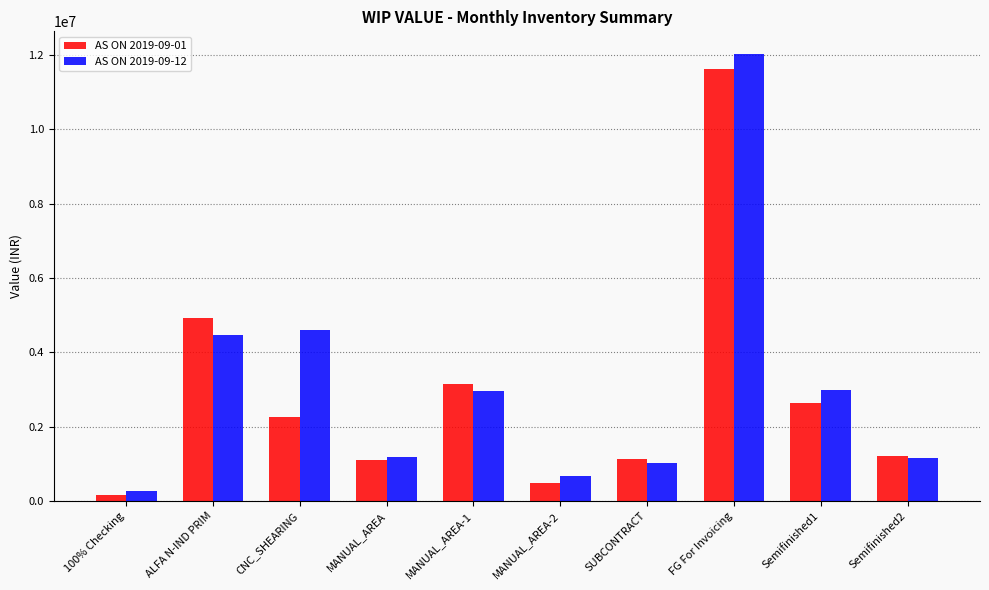

What is the label of the 6th bar from the left?

MANUAL_AREA-2